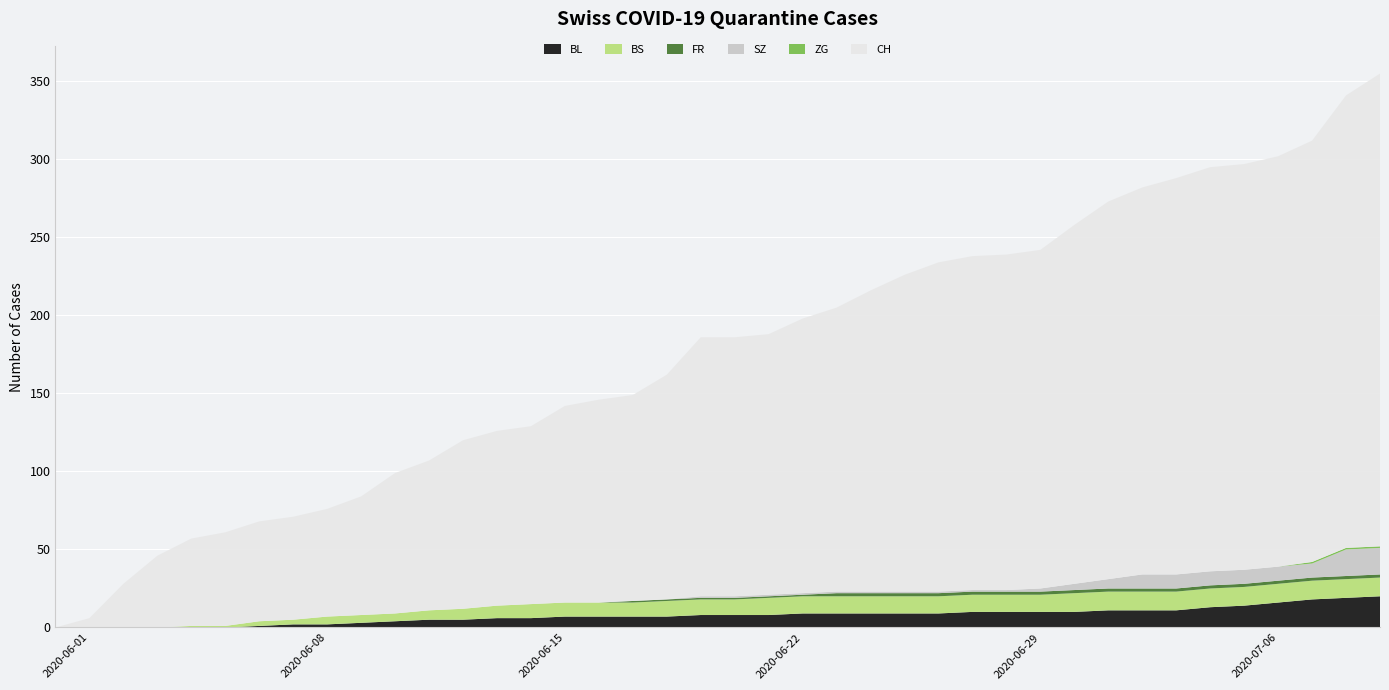

Reading left to right, extract all data points from this chart.

BL: 0=0	1=0	2=0	3=0	4=0	5=0	6=1	7=2	8=2	9=3	10=4	11=5	12=5	13=6	14=6	15=7	16=7	17=7	18=7	19=8	20=8	21=8	22=9	23=9	24=9	25=9	26=9	27=10	28=10	29=10	30=10	31=11	32=11	33=11	34=13	35=14	36=16	37=18	38=19	39=20
BS: 0=0	1=0	2=0	3=0	4=1	5=1	6=3	7=3	8=5	9=5	10=5	11=6	12=7	13=8	14=9	15=9	16=9	17=9	18=10	19=10	20=10	21=11	22=11	23=11	24=11	25=11	26=11	27=11	28=11	29=11	30=12	31=12	32=12	33=12	34=12	35=12	36=12	37=12	38=12	39=12
FR: 0=0	1=0	2=0	3=0	4=0	5=0	6=0	7=0	8=0	9=0	10=0	11=0	12=0	13=0	14=0	15=0	16=0	17=1	18=1	19=1	20=1	21=1	22=1	23=2	24=2	25=2	26=2	27=2	28=2	29=2	30=2	31=2	32=2	33=2	34=2	35=2	36=2	37=2	38=2	39=2
SZ: 0=0	1=0	2=0	3=0	4=0	5=0	6=0	7=0	8=0	9=0	10=0	11=0	12=0	13=0	14=0	15=0	16=0	17=0	18=0	19=1	20=1	21=1	22=1	23=1	24=1	25=1	26=1	27=1	28=1	29=2	30=4	31=6	32=9	33=9	34=9	35=9	36=9	37=9	38=17	39=17
ZG: 0=0	1=0	2=0	3=0	4=0	5=0	6=0	7=0	8=0	9=0	10=0	11=0	12=0	13=0	14=0	15=0	16=0	17=0	18=0	19=0	20=0	21=0	22=0	23=0	24=0	25=0	26=0	27=0	28=0	29=0	30=0	31=0	32=0	33=0	34=0	35=0	36=0	37=1	38=1	39=1
CH: 0=0	1=6	2=28	3=46	4=56	5=60	6=64	7=66	8=69	9=76	10=90	11=96	12=108	13=112	14=114	15=126	16=130	17=132	18=144	19=166	20=166	21=167	22=176	23=182	24=193	25=203	26=211	27=214	28=215	29=217	30=230	31=242	32=248	33=254	34=259	35=260	36=263	37=270	38=290	39=303